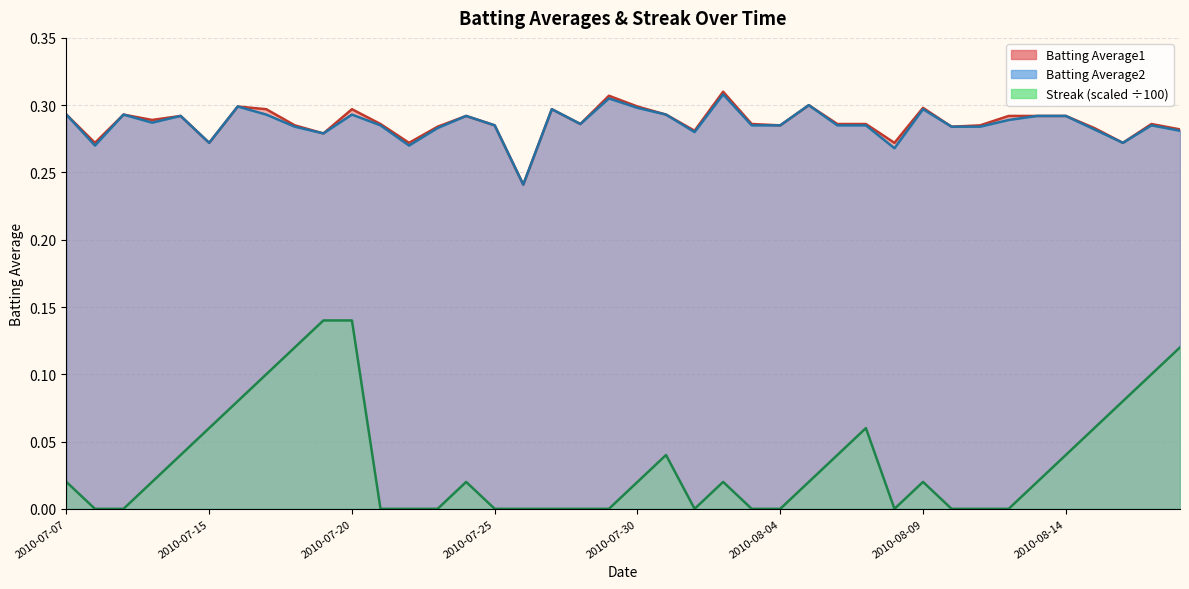

In Batting Average1, how many points are lower than both neighbors (excluding endpoints)?

12